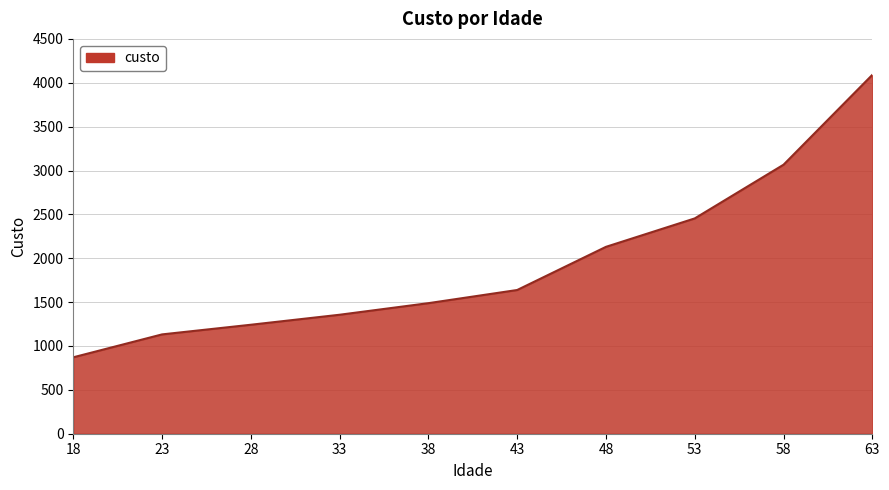

Where is the data nearest to the value 2480?

53